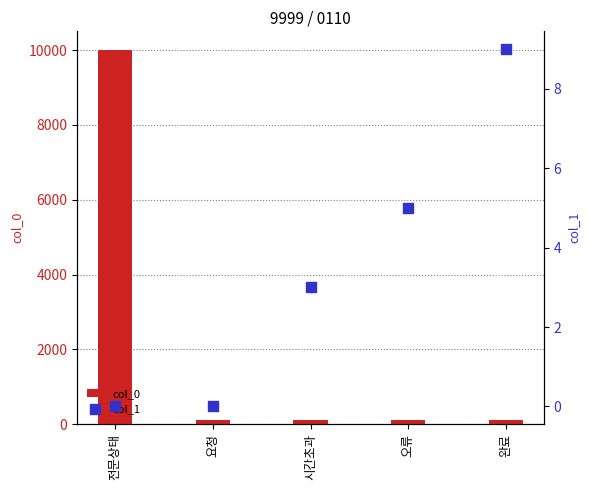

Which series reaches the minimum Y coordinate?

col_1